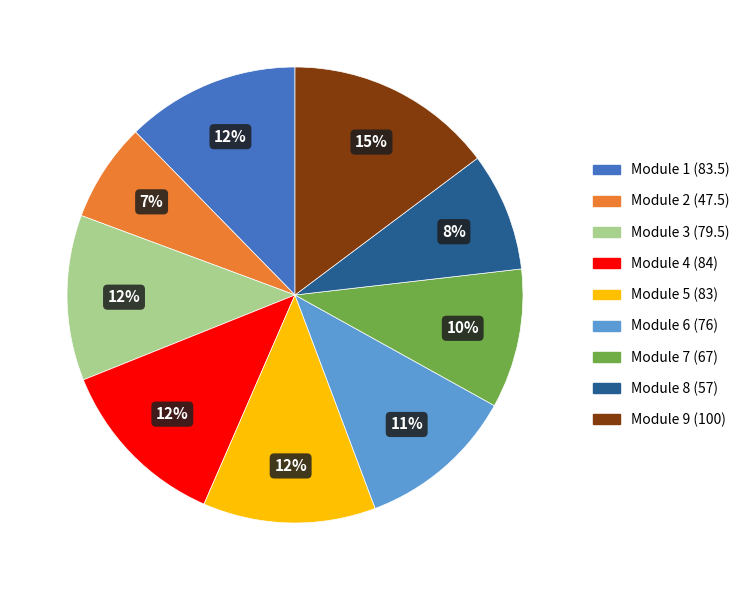

Which has a higher value, Module 8 or Module 9?

Module 9